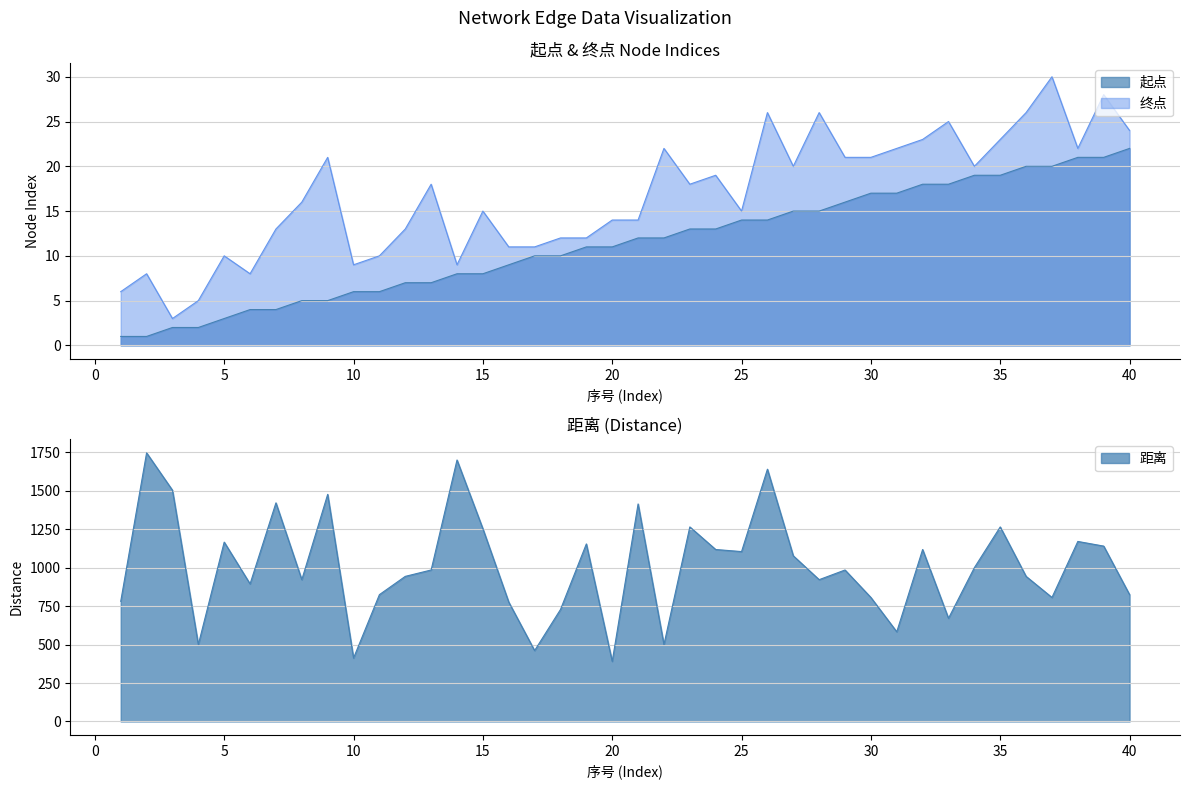

Read the 距离 value at 19.

1154.3